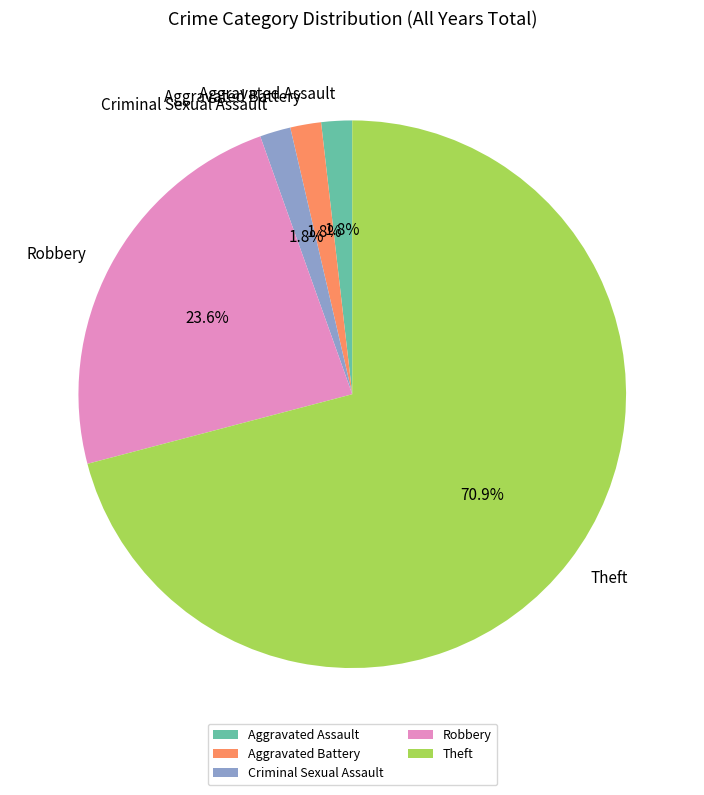

What is the total percentage of Aggravated Assault and Aggravated Battery?

3.6%